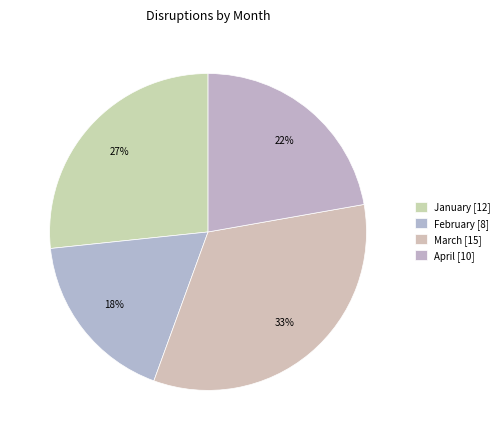

Is it true that April is 13% of the pie?

False